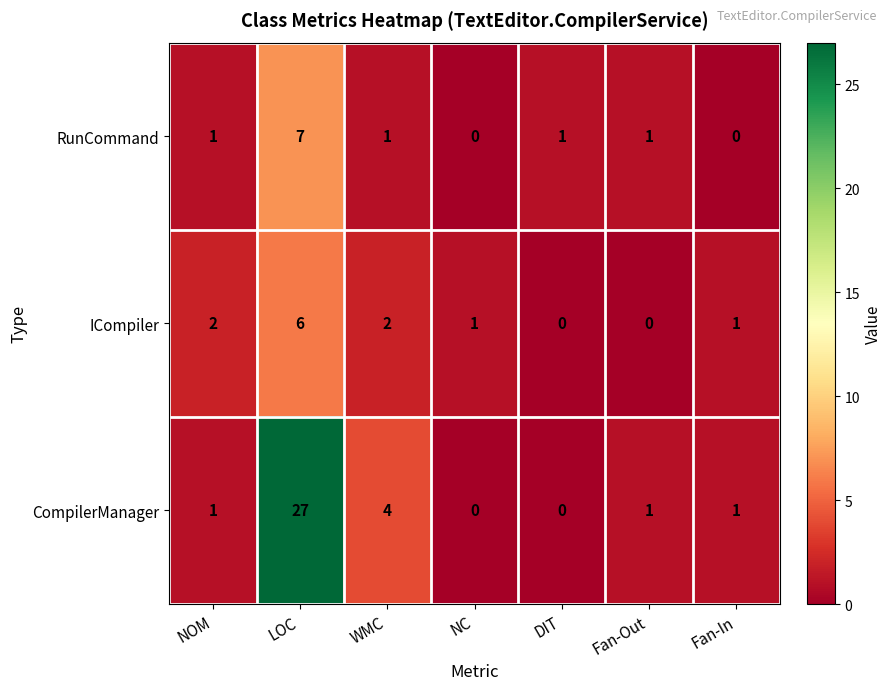

At how many categories does at least one series exceed 7?

1